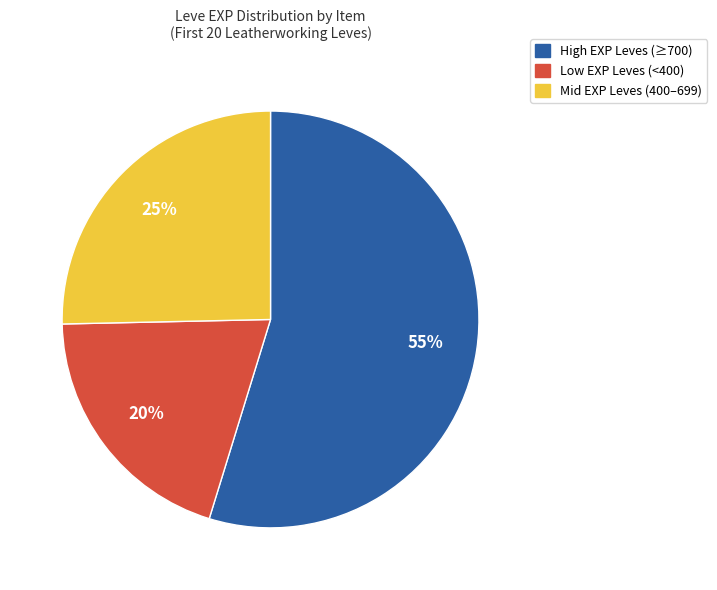

To the nearest percent, what is the difference between the largest and smallest slice percentages?

35%